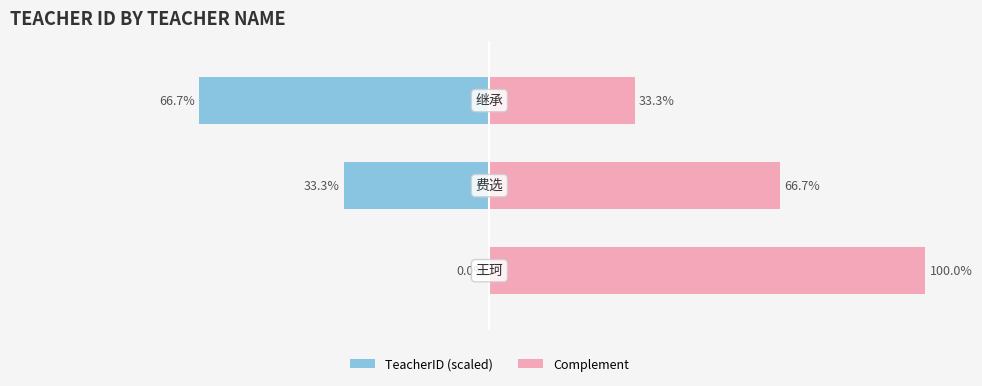

Rank the series by their maximum value, from lowest to highest.

TeacherID (scaled), Complement